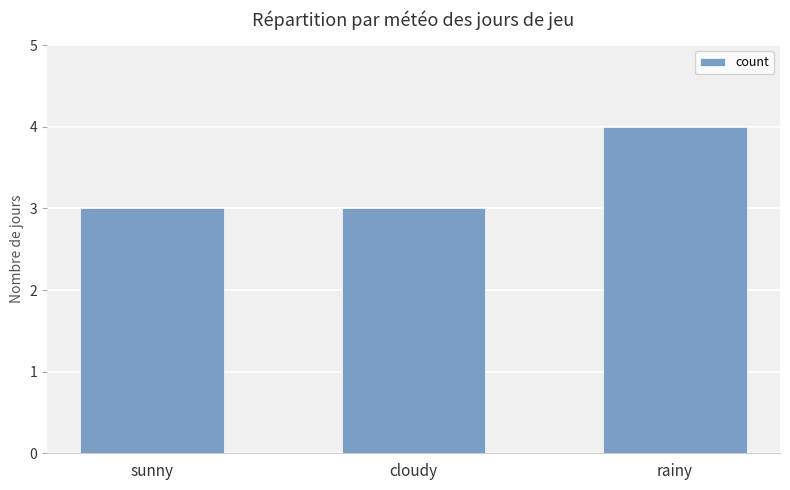

Reading left to right, extract all data points from this chart.

3	3	4